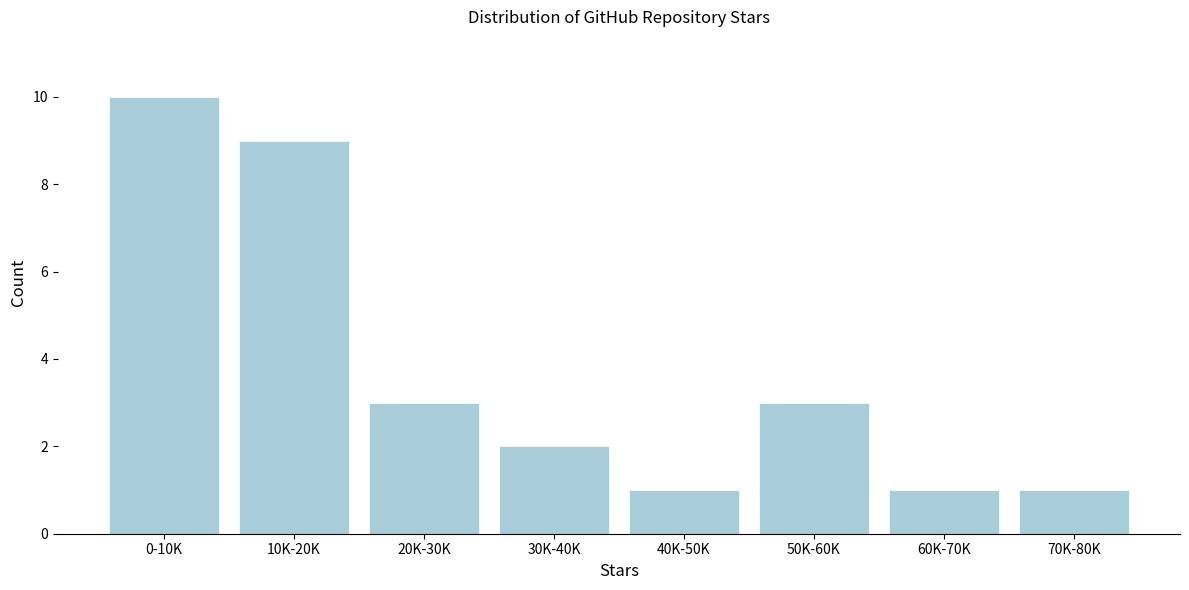

Reading right to left, list all the values displayed in this chart.

1	1	3	1	2	3	9	10